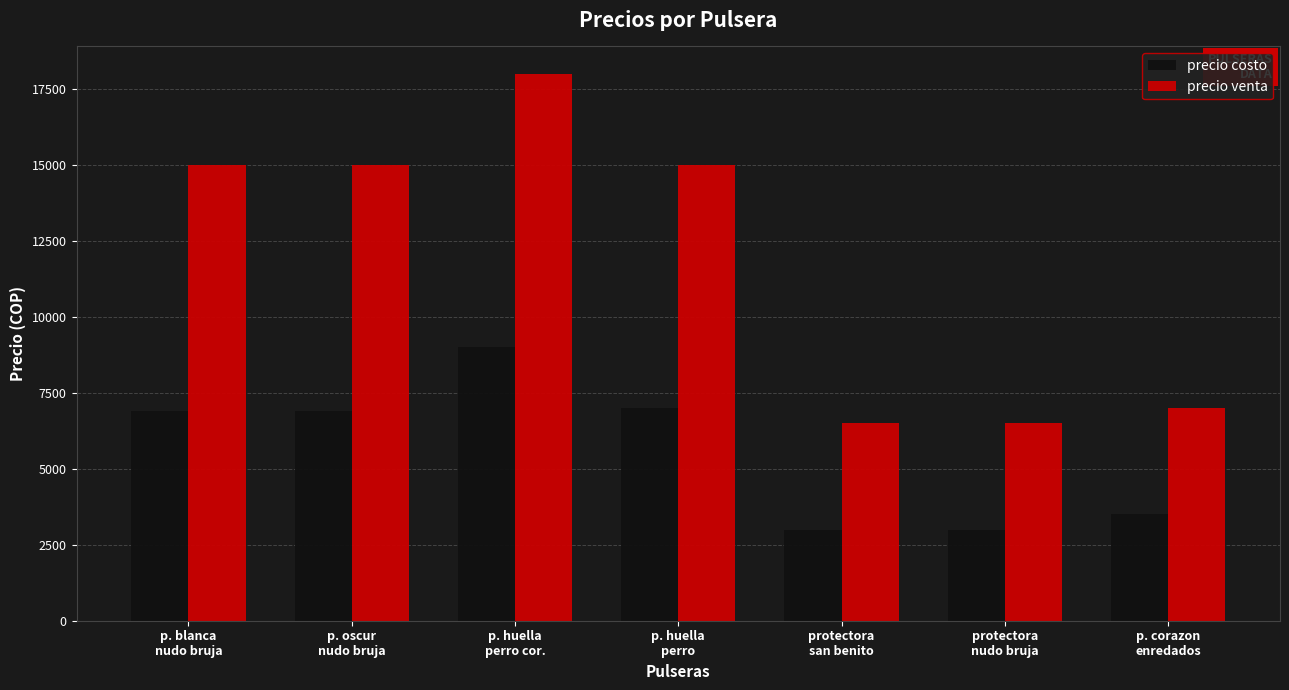

Which series has the widest spread of values?

precio venta